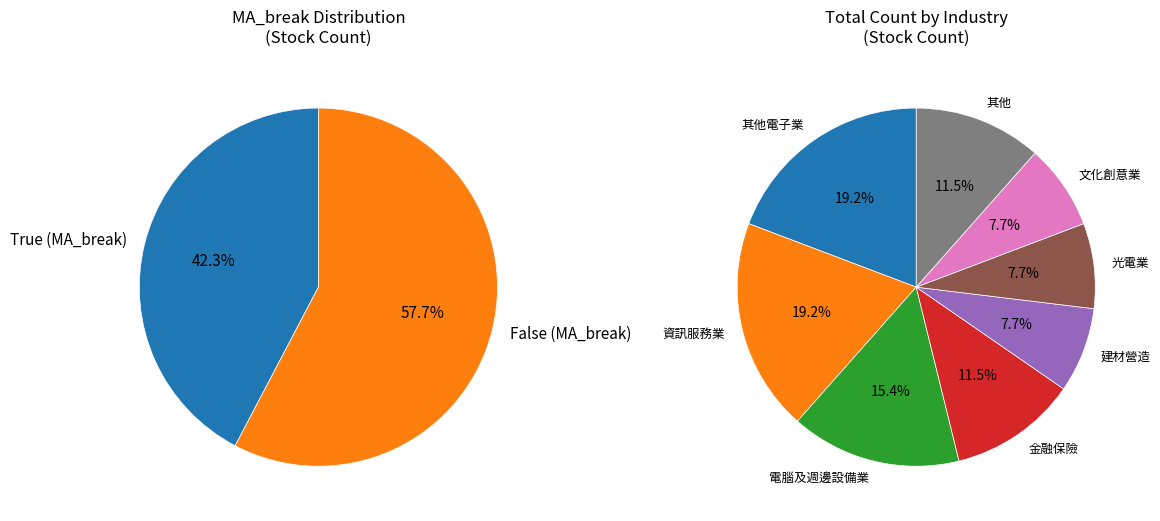

What is the majority slice?

False